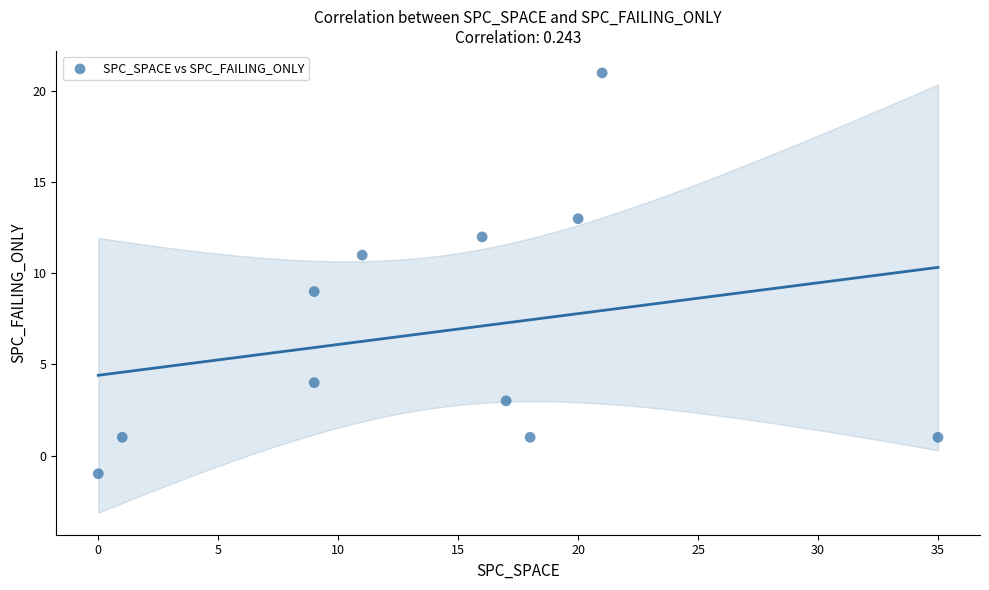

What is the average Y value?

7